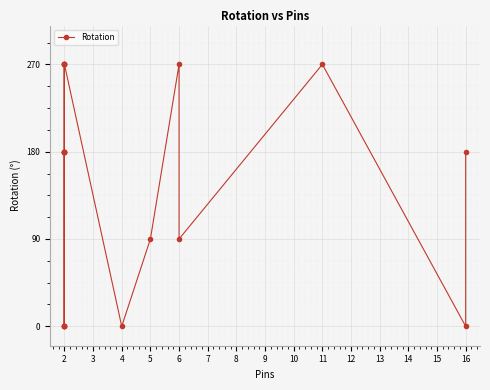

Which has a higher value, 6 or 5?

6